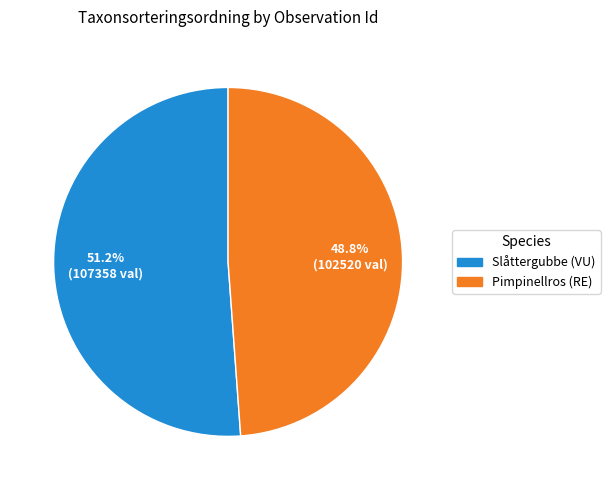

Is there a majority slice in this chart?

Yes